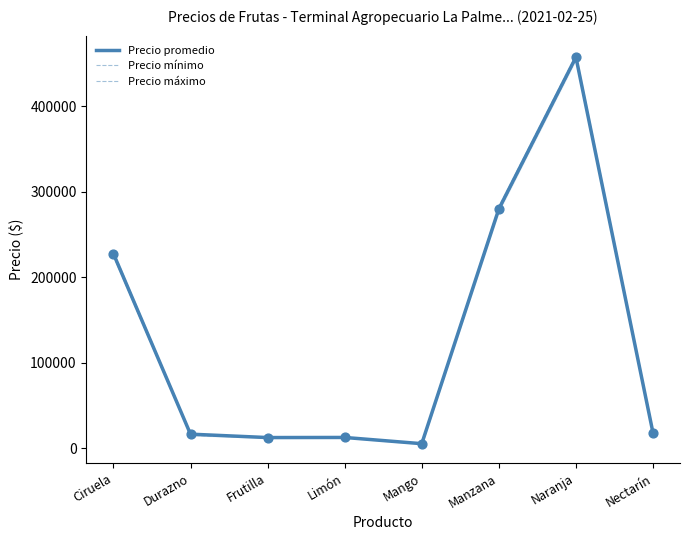

Which series contains the lowest Y value?

Precio mínimo